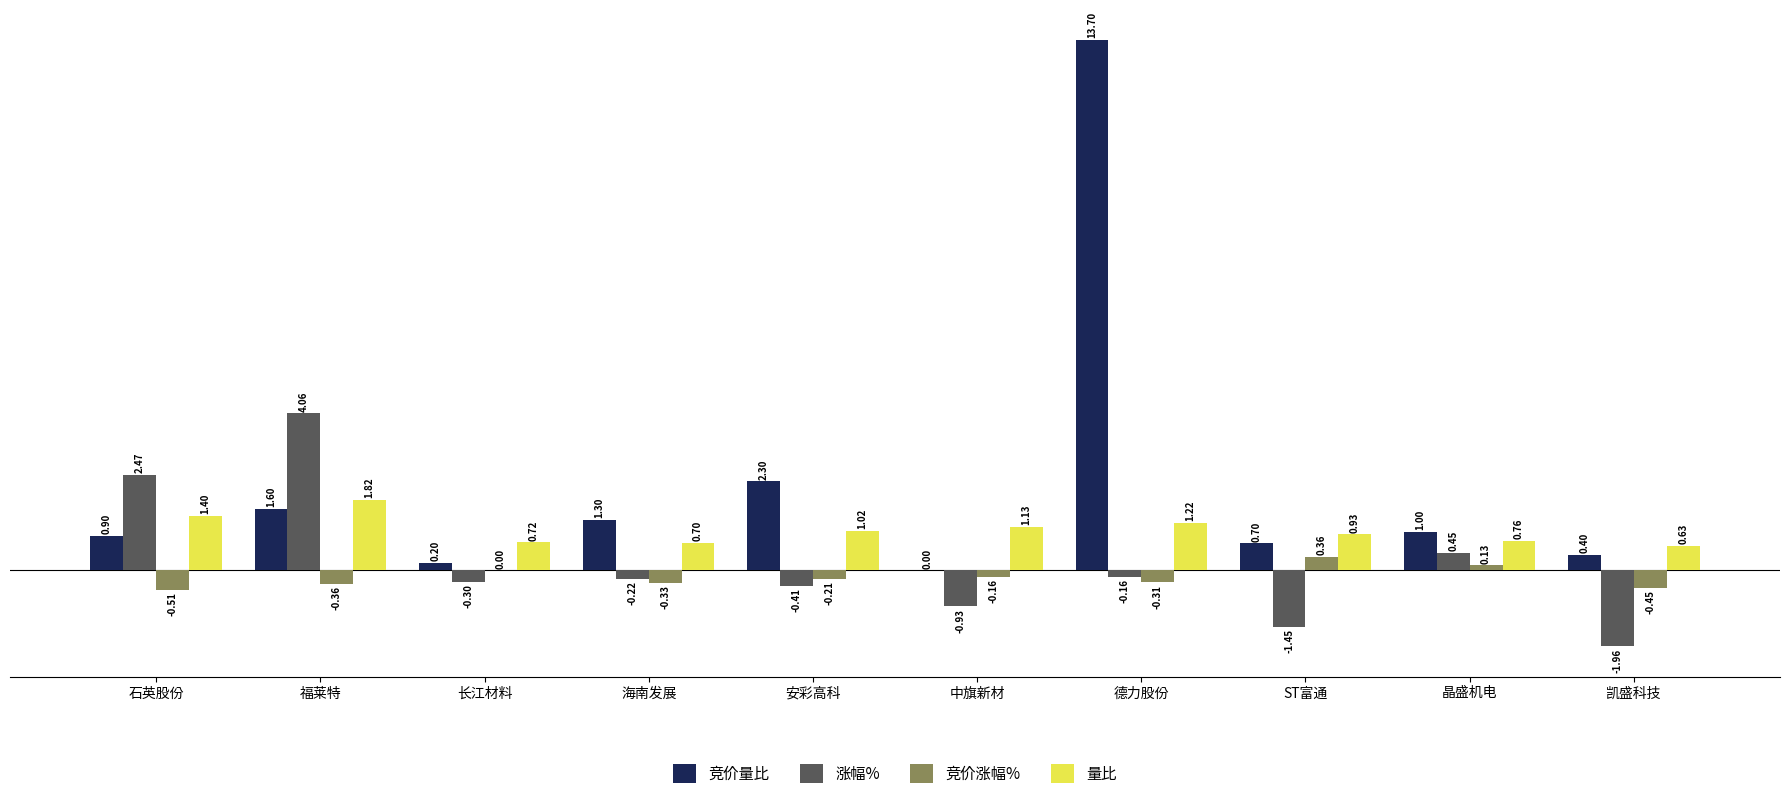

At which label does 涨幅% reach its peak?

福莱特